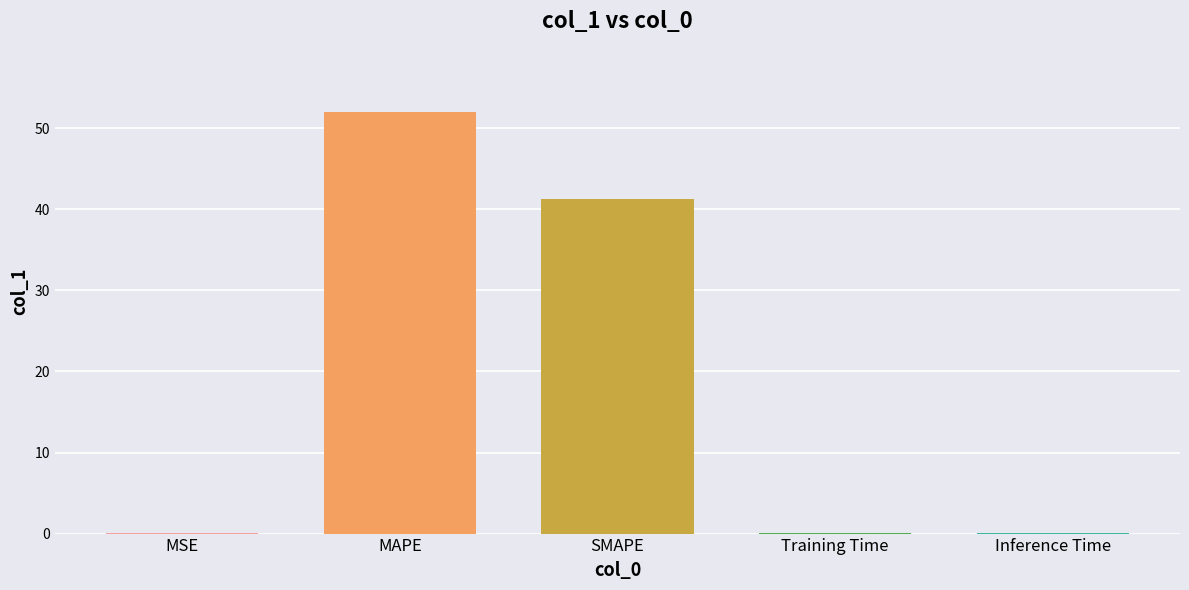

What is the change in value from MSE to SMAPE?

+41.2